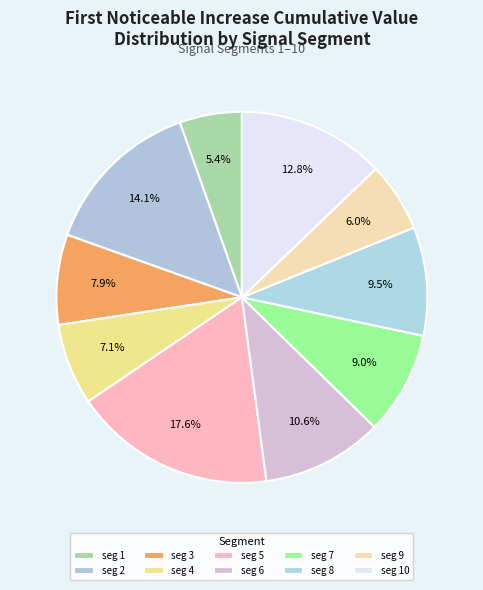

How many segments does this pie chart have?

10